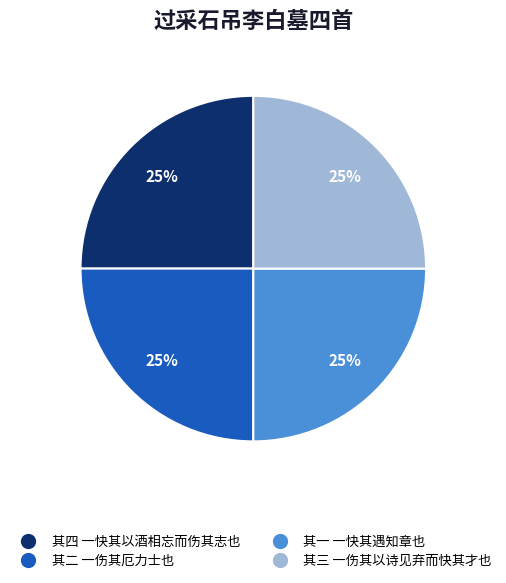

Is it true that 其三 一伤其以诗见弃而快其才也 is 36% of the pie?

False